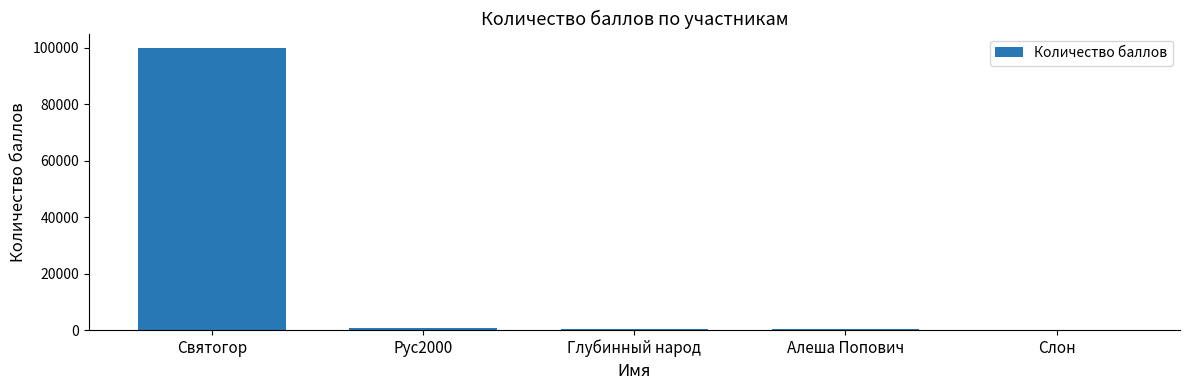

How many data points does each series have?

5